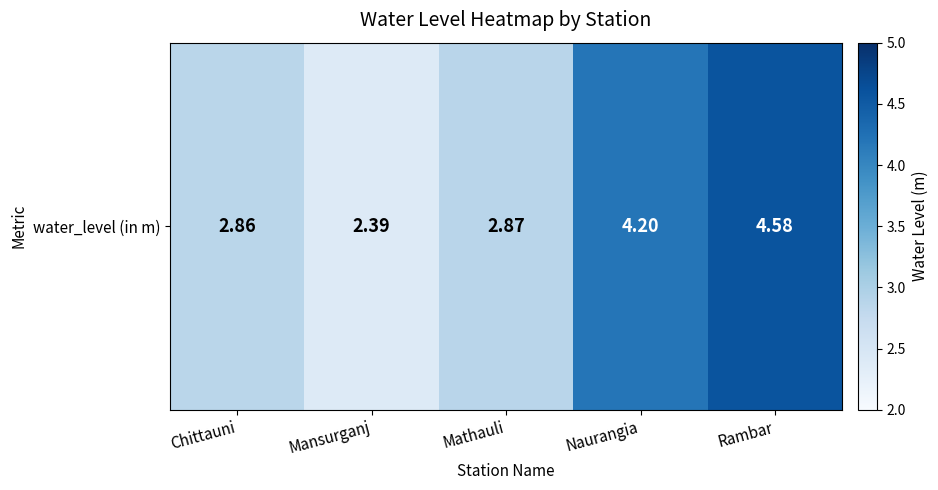

Reading right to left, list all the values displayed in this chart.

Rambar=4.6	Naurangia=4.2	Mathauli=2.9	Mansurganj=2.4	Chittauni=2.9